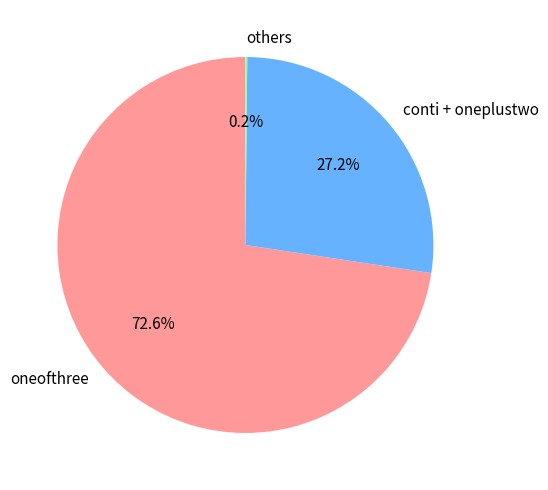

Is there any slice that represents more than half of the pie?

Yes